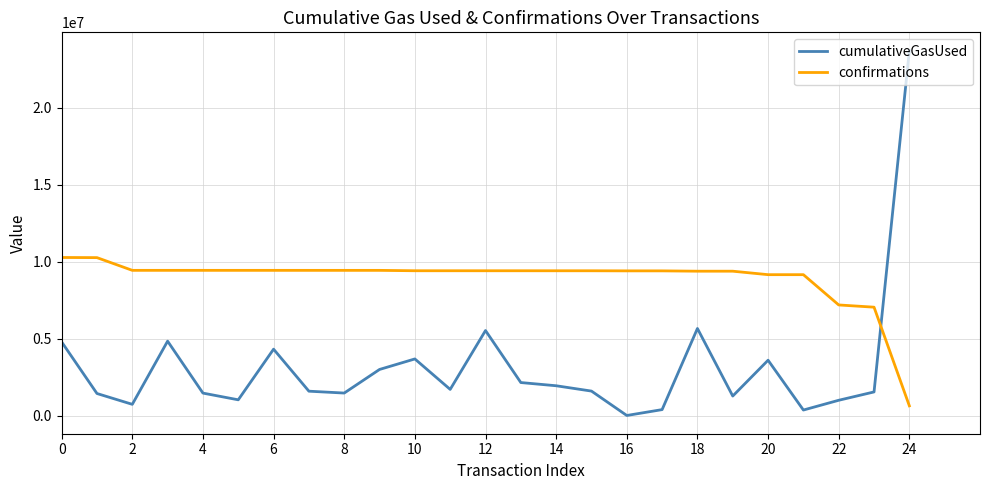

What is the maximum value shown in the chart?

23708077